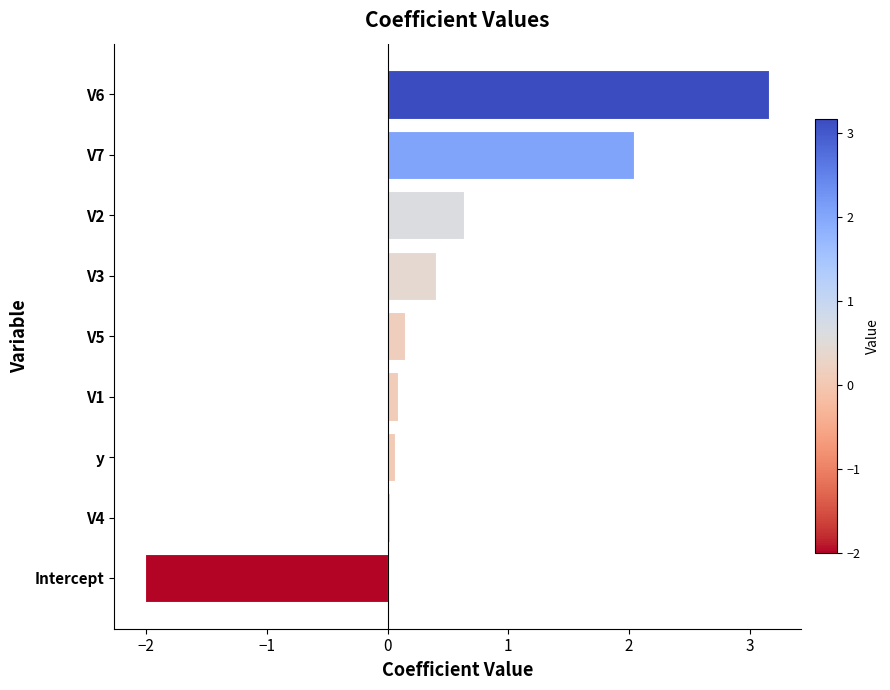

At which category does the chart reach its minimum across all series?

Intercept